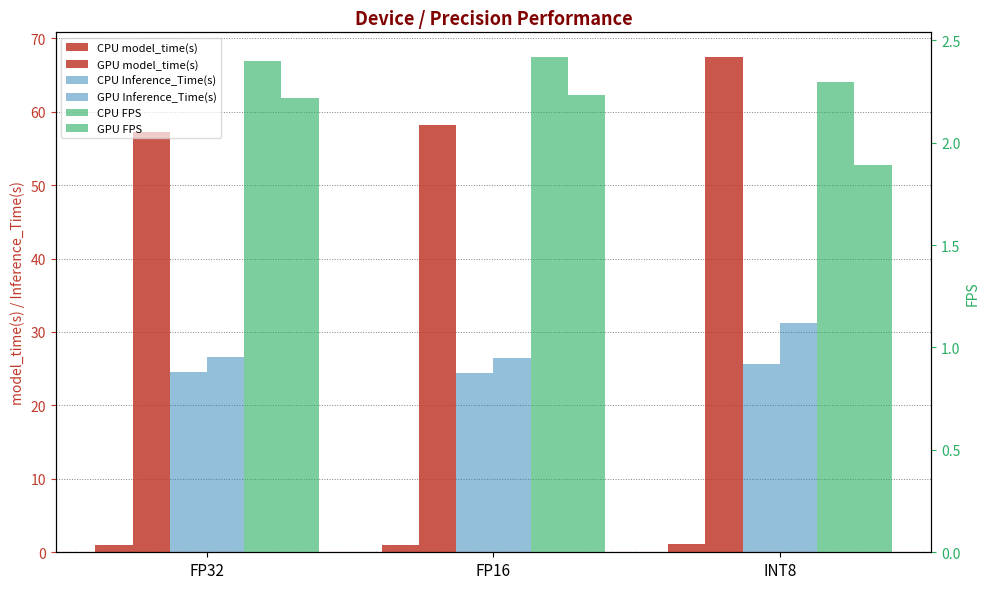

The CPU Inference_Time(s) series shows 39.9 at INT8. True or false?

False